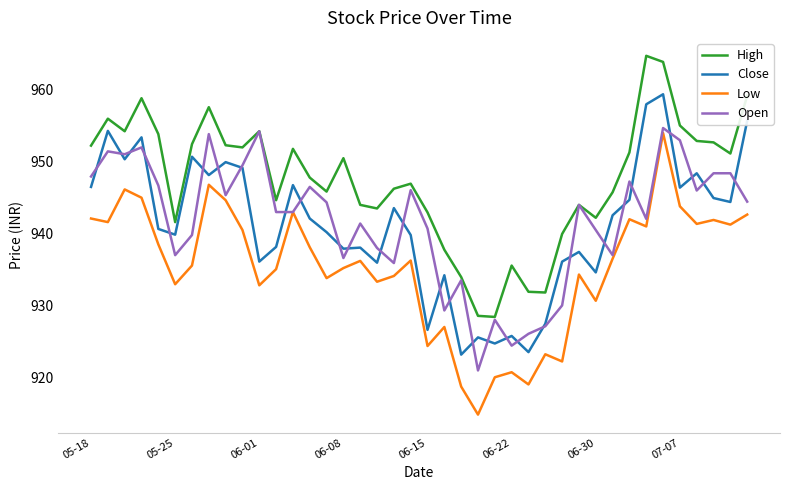

Which series has the largest total across all categories?

High